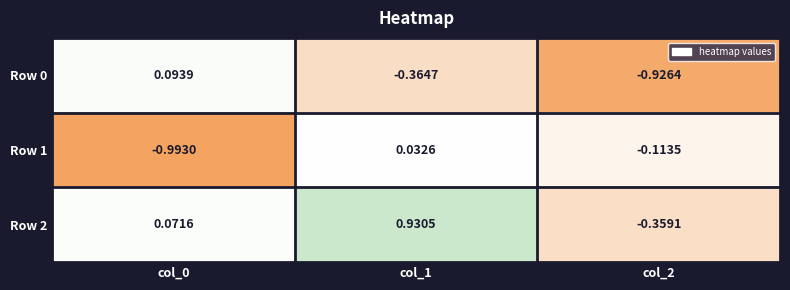

Is the value of Row 0 at col_0 greater than the value of Row 2 at col_0?

Yes